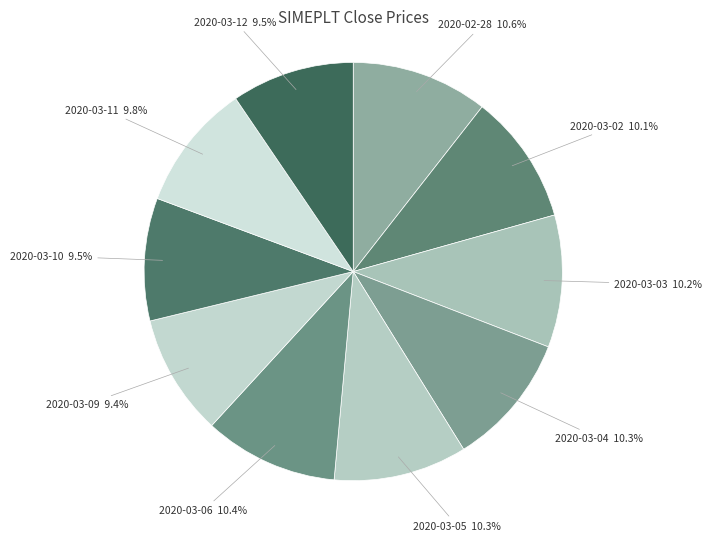

Which has a higher value, 2020-03-12 or 2020-03-05?

2020-03-05